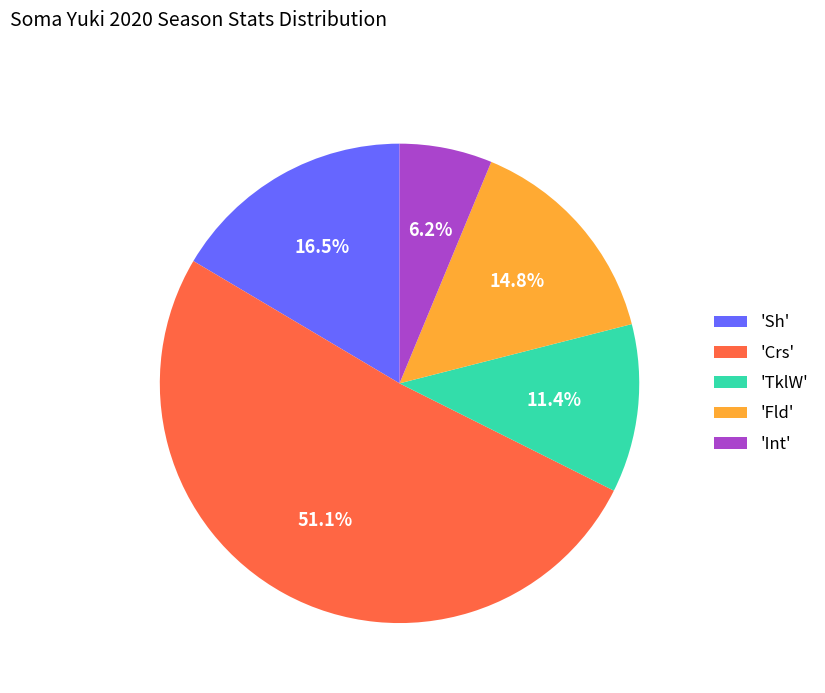

Which category has the smallest portion of the pie?

'Int'